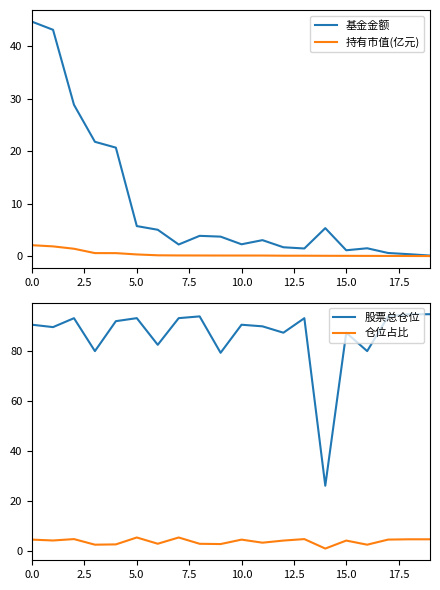

What is the highest value of the 仓位占比 series?

5.5